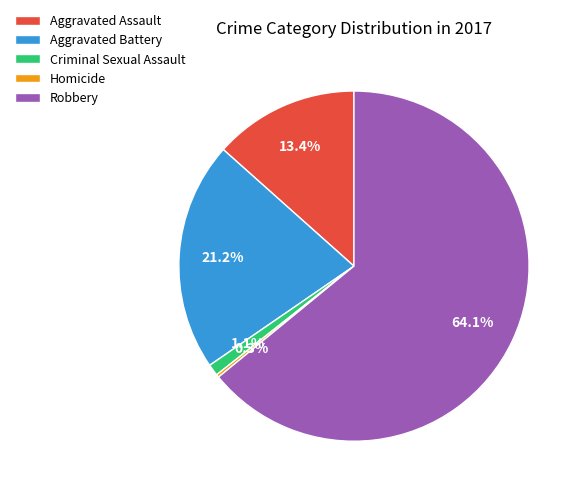

To the nearest percent, what is the average slice percentage?

20%